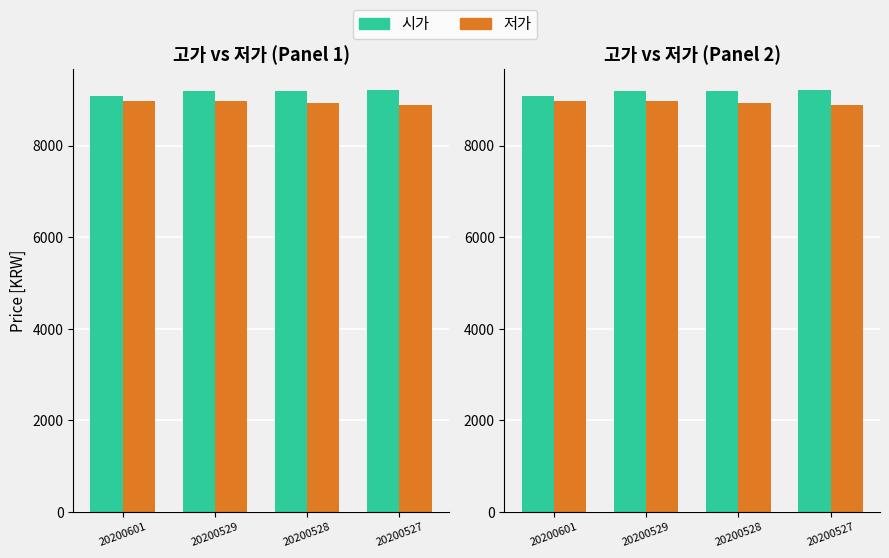

True or false: 저가 has a value of 8980 at 20200601.

True